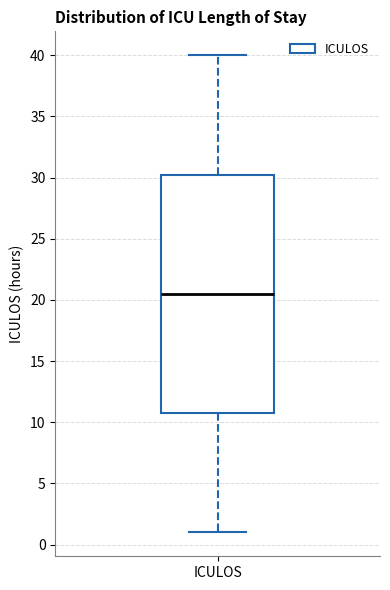

Where does the median line of the box for ICULOS sit on the y-axis? The values are not printed on the chart, so give them approximately, as read against the axis.

20.5